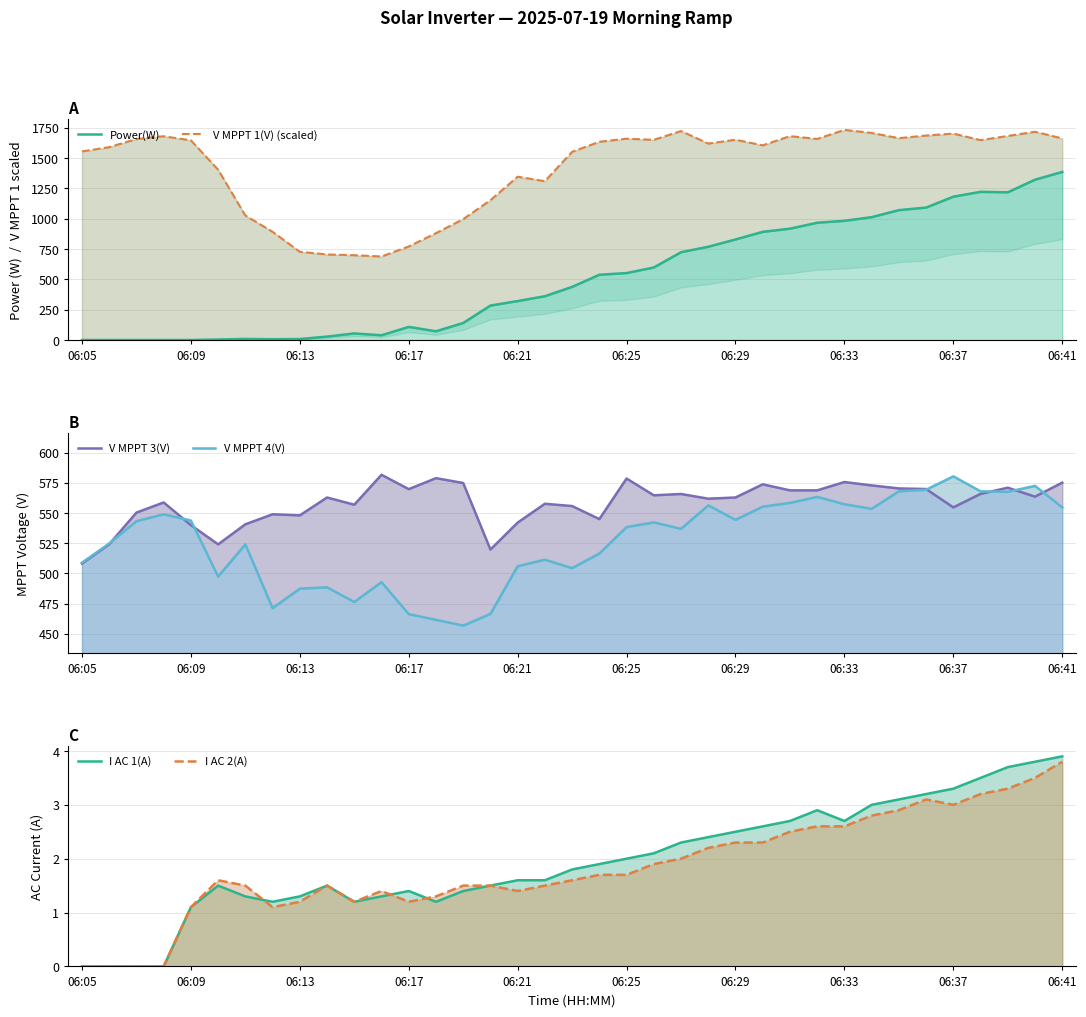

At which label is V MPPT 1(V) (scaled) closest to 1210?

15